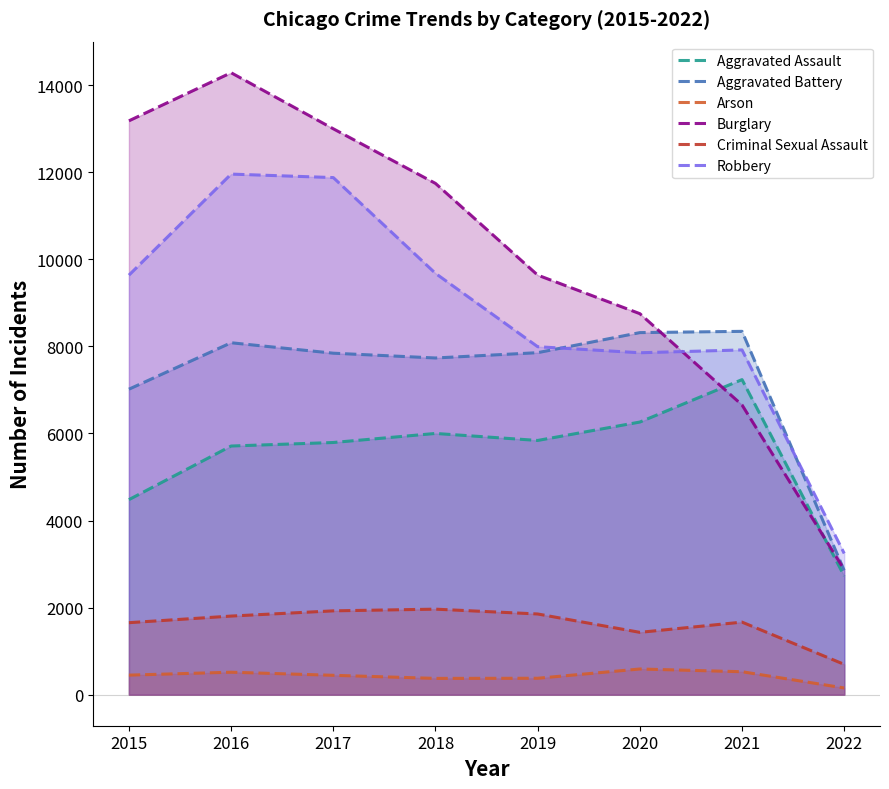

Reading right to left, extract all data points from this chart.

Aggravated Assault: 2022=2725	2021=7238	2020=6263	2019=5840	2018=6001	2017=5793	2016=5712	2015=4480
Aggravated Battery: 2022=2851	2021=8347	2020=8318	2019=7857	2018=7735	2017=7845	2016=8085	2015=7018
Arson: 2022=153	2021=526	2020=589	2019=376	2018=373	2017=444	2016=515	2015=448
Burglary: 2022=2870	2021=6655	2020=8753	2019=9639	2018=11746	2017=13001	2016=14289	2015=13184
Criminal Sexual Assault: 2022=695	2021=1666	2020=1431	2019=1853	2018=1964	2017=1925	2016=1805	2015=1653
Robbery: 2022=3243	2021=7920	2020=7855	2019=7994	2018=9679	2017=11880	2016=11960	2015=9638